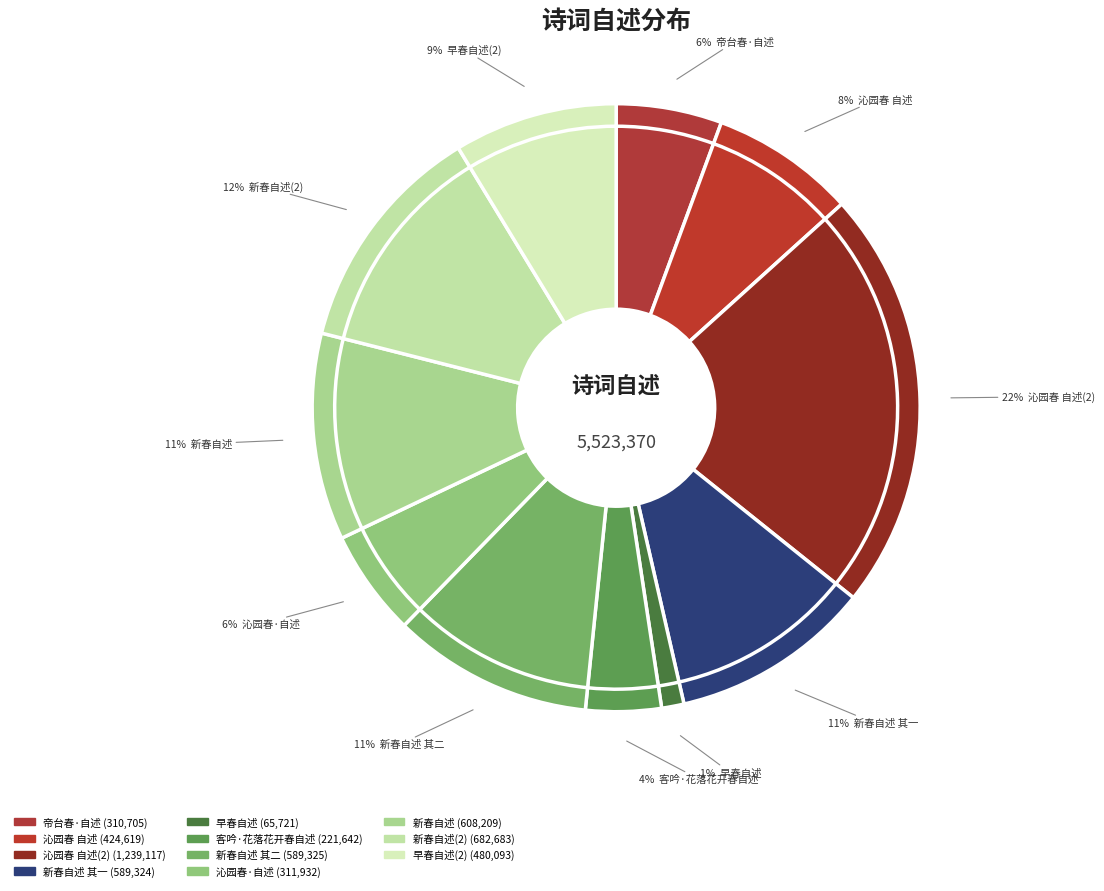

The 沁园春·自述 slice represents 1% of the pie. True or false?

False